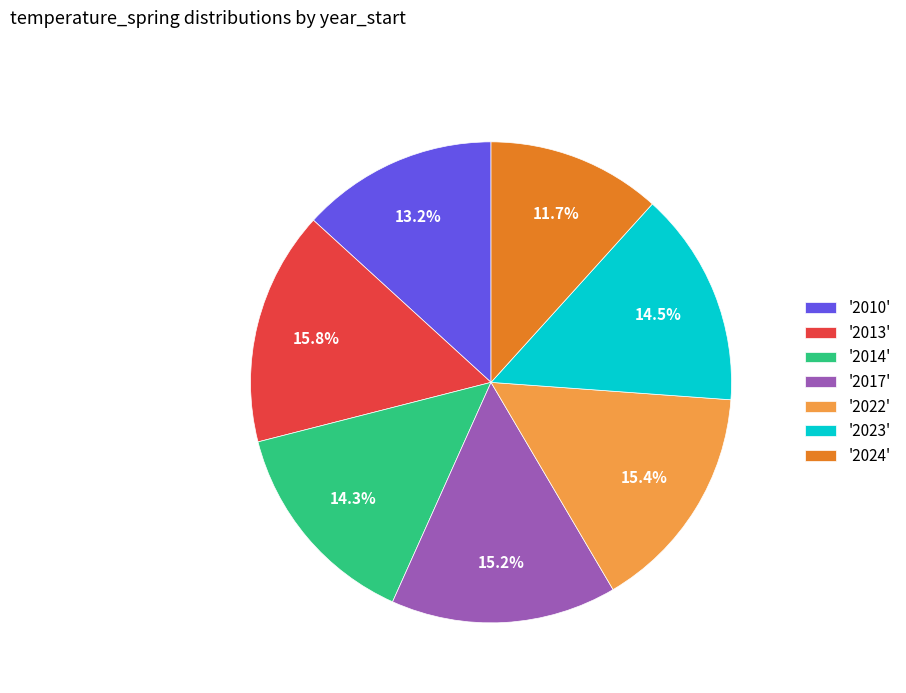

Which category has the smallest portion of the pie?

'2024'